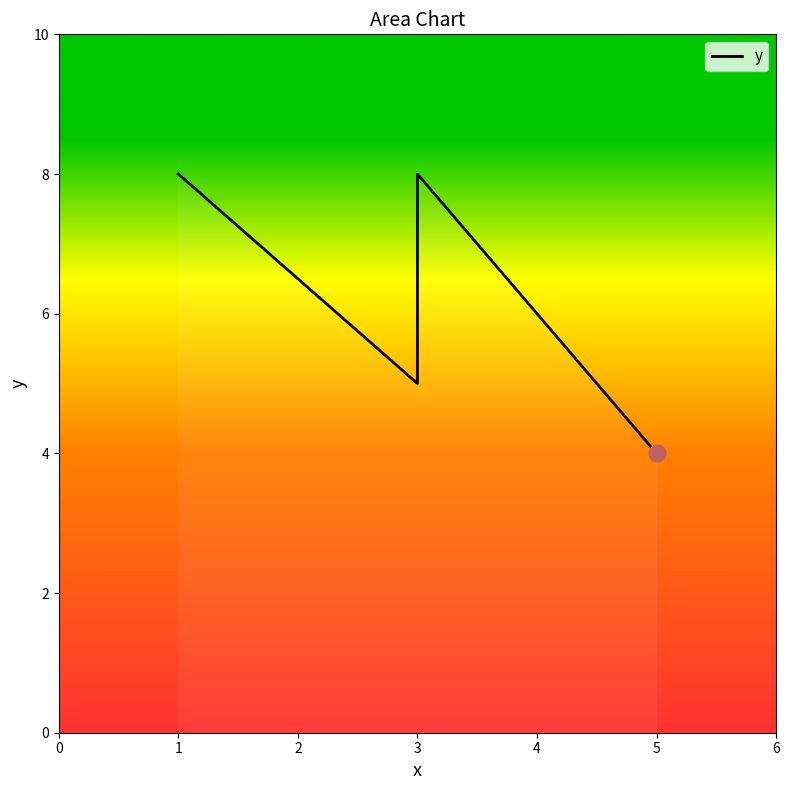

Where is the first local maximum?

3